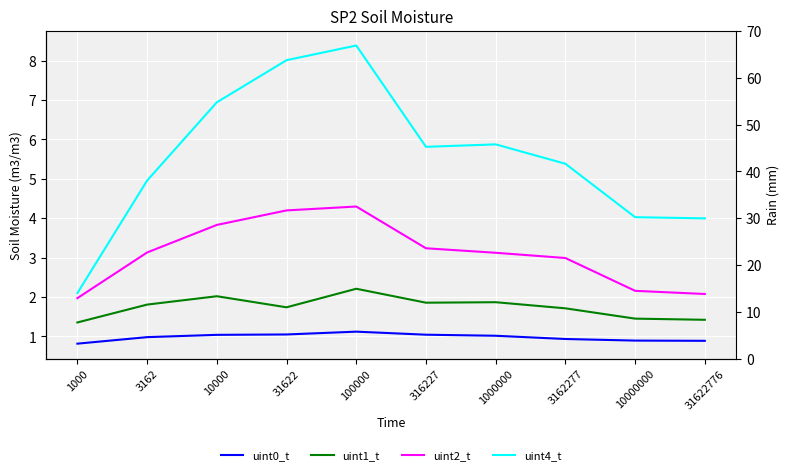

Rank the series by their average value, from highest to lowest.

uint4_t, uint2_t, uint1_t, uint0_t